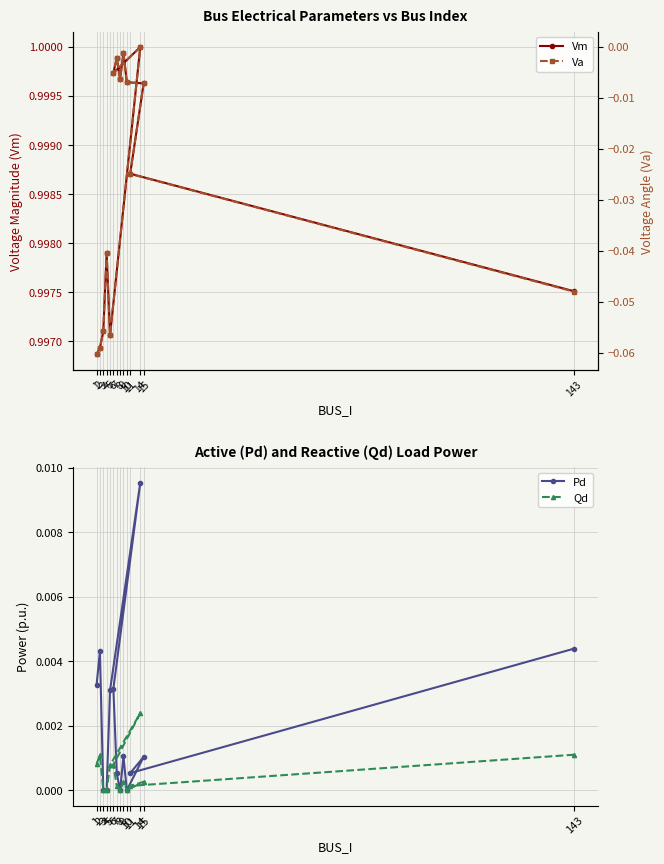

What is the spread (max minus min) of values at 15?

1.0